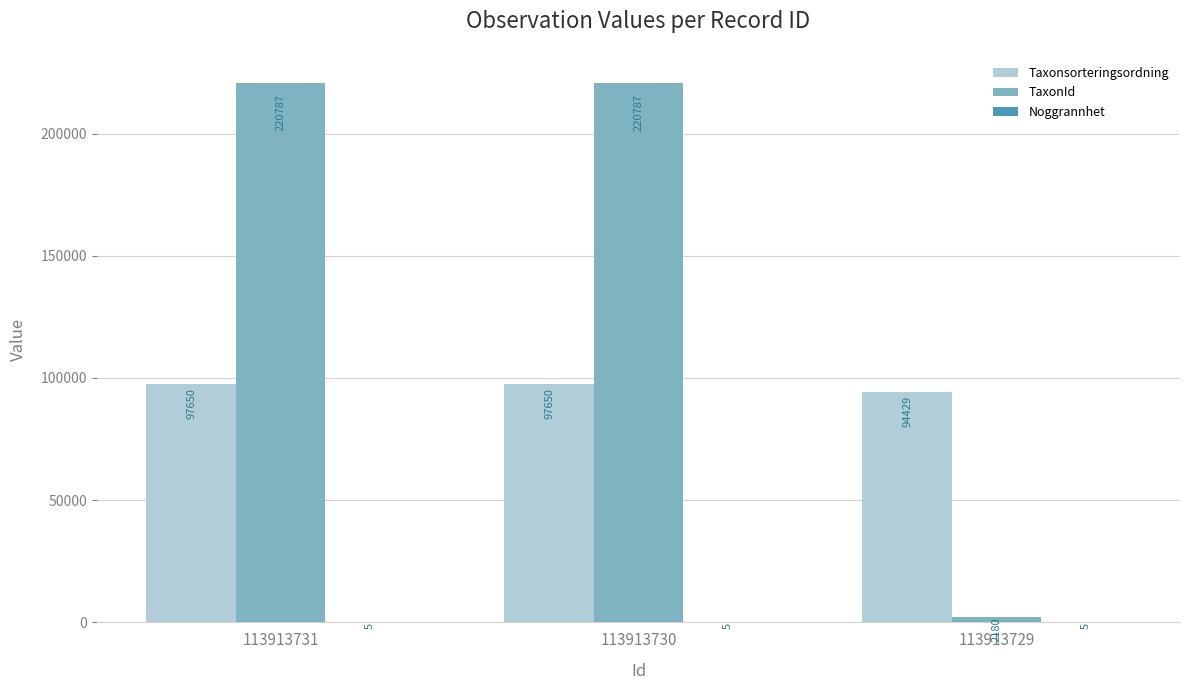

How many categories are shown in the chart?

3